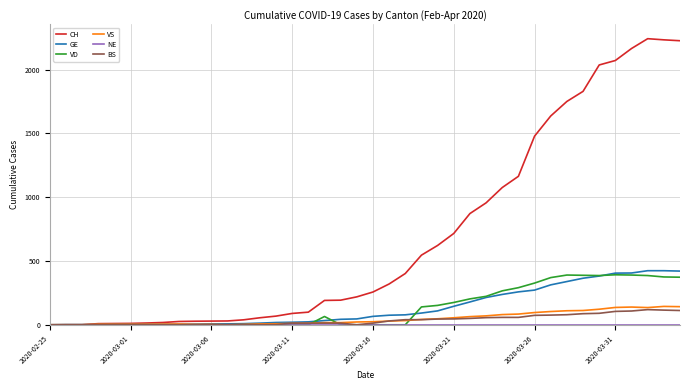

What is the maximum value shown in the chart?

2243